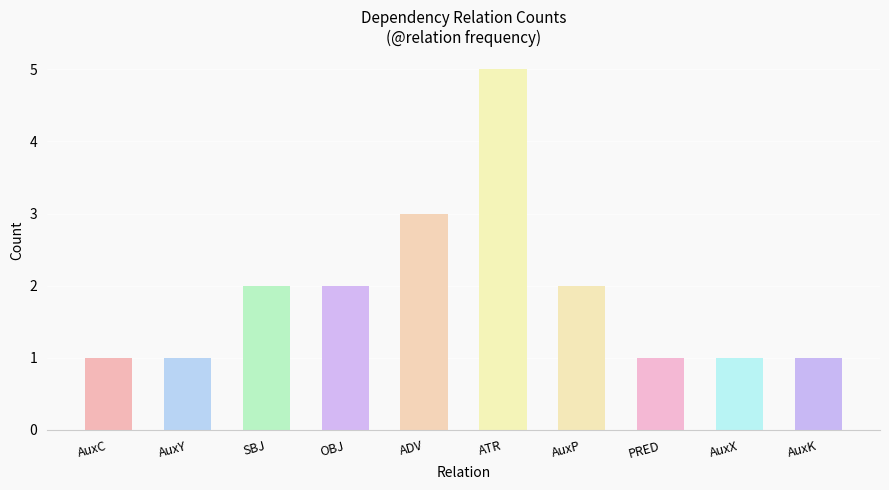

Which has a higher value, AuxY or OBJ?

OBJ